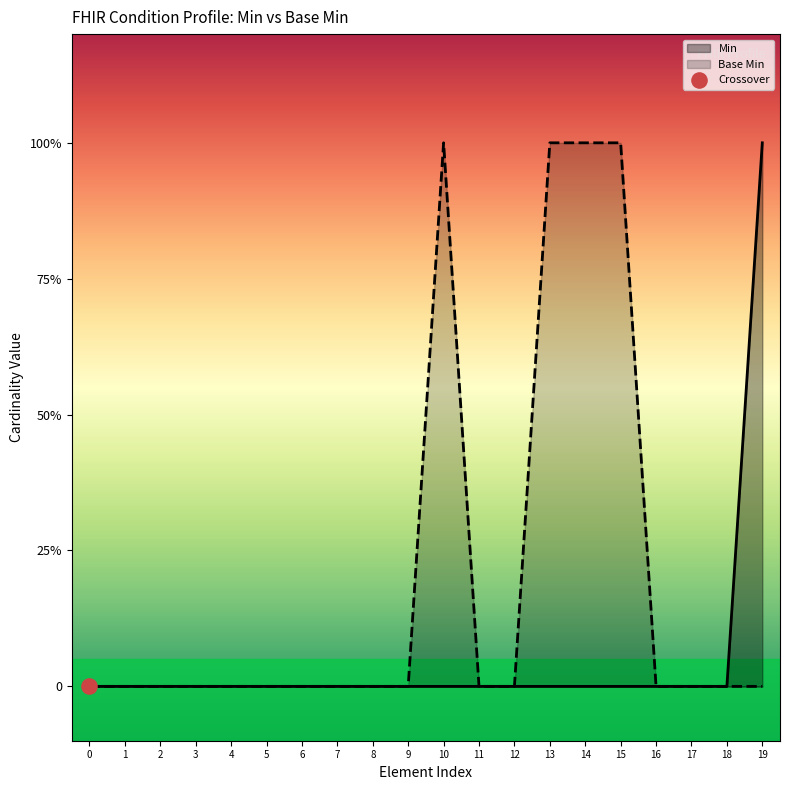

Which series has the widest spread of Y values?

Min